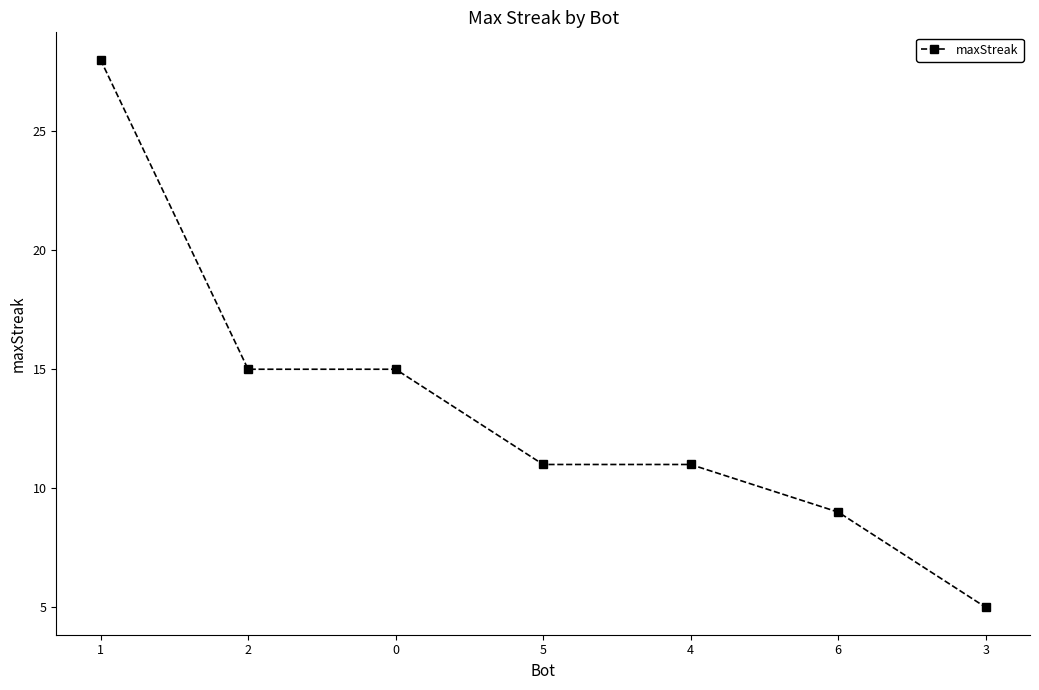

What is the maximum value shown in the chart?

28